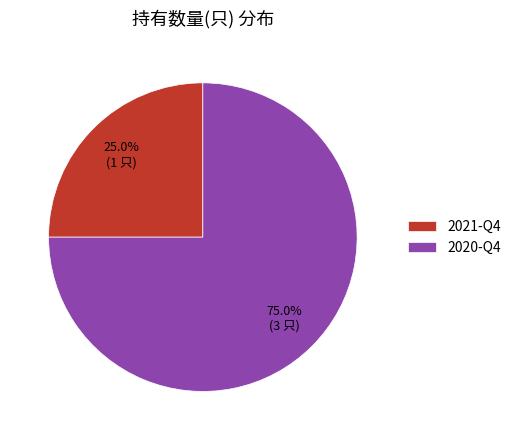

To the nearest percent, what is the combined percentage of 2021-Q4 and 2020-Q4?

100%